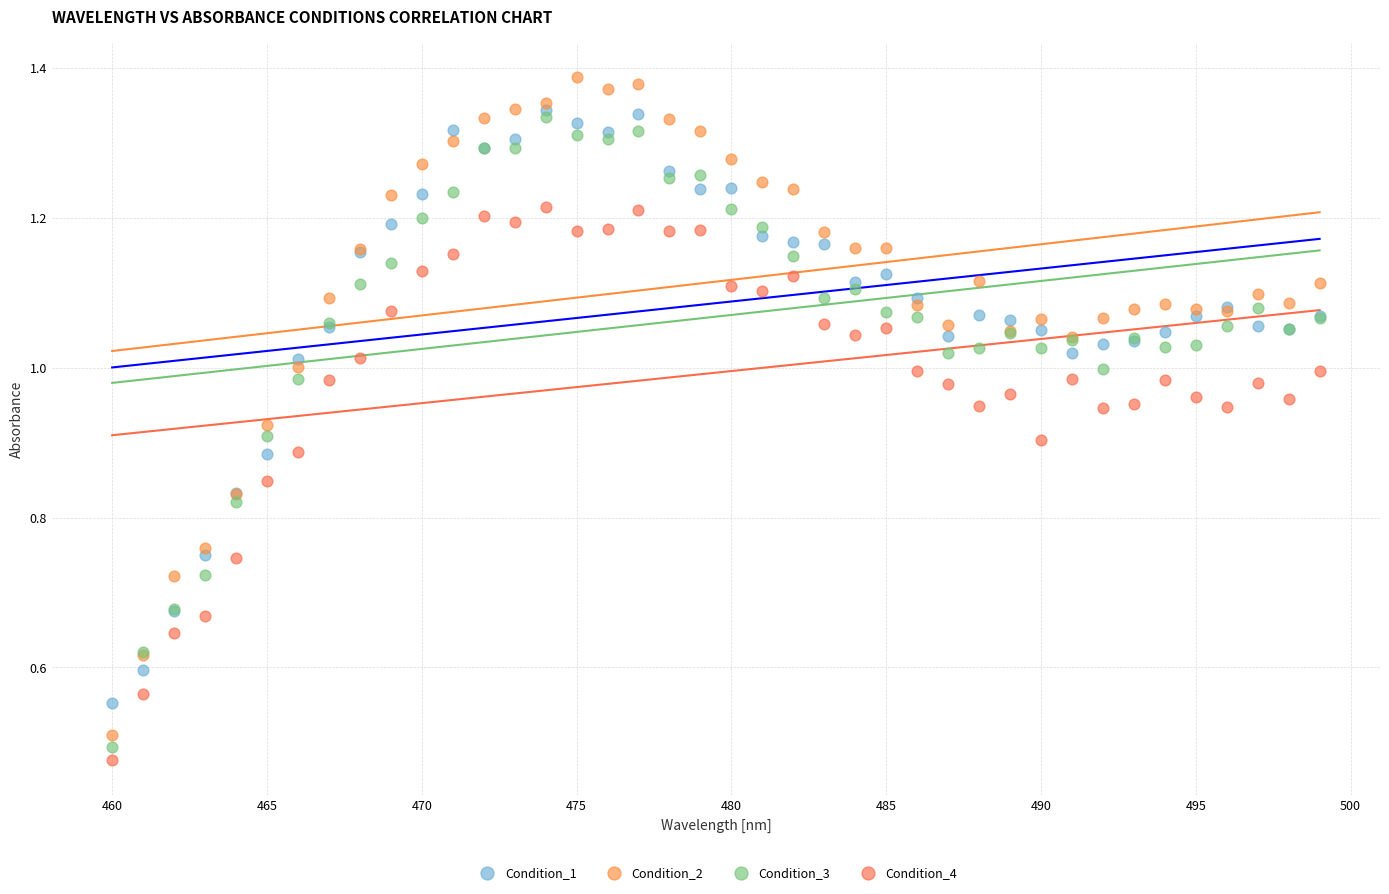

What are all the series names shown in the legend?

Condition_1, Condition_2, Condition_3, Condition_4